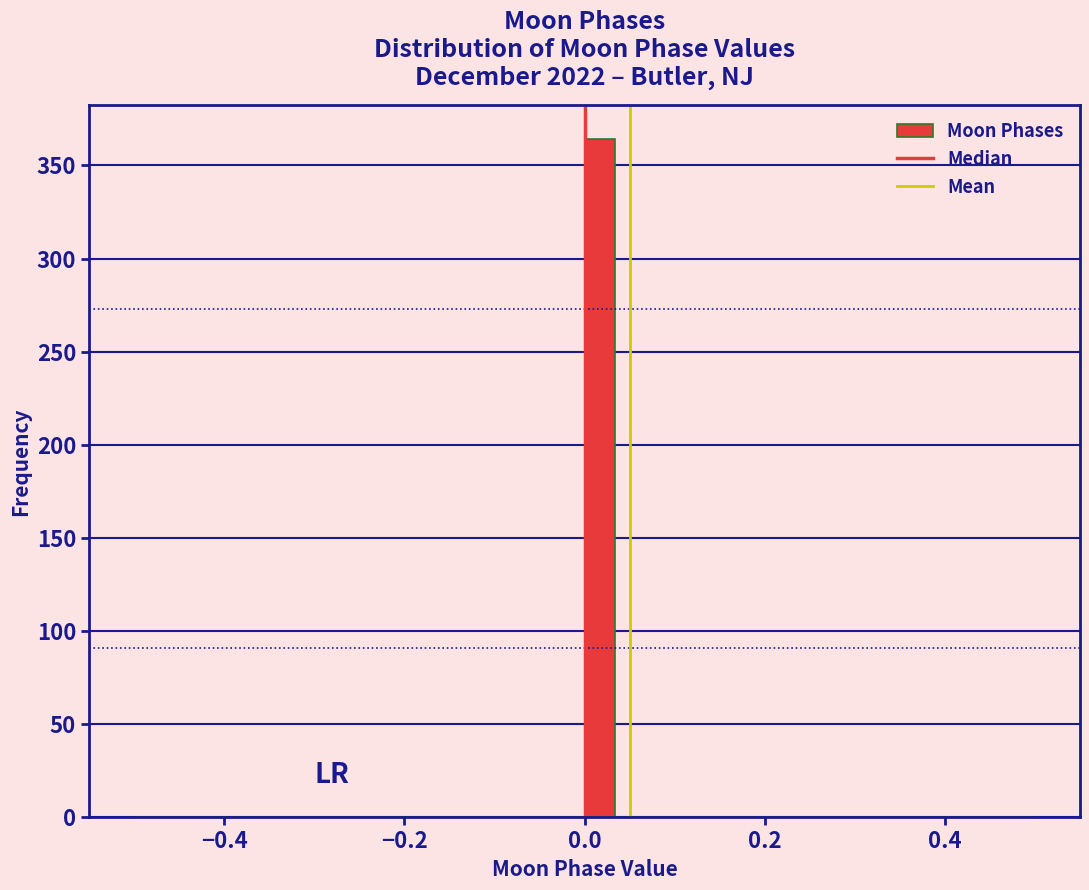

Around what value on the x-axis is the tallest bar? Give the approximate position of its centre, as read against the axis.

0.02